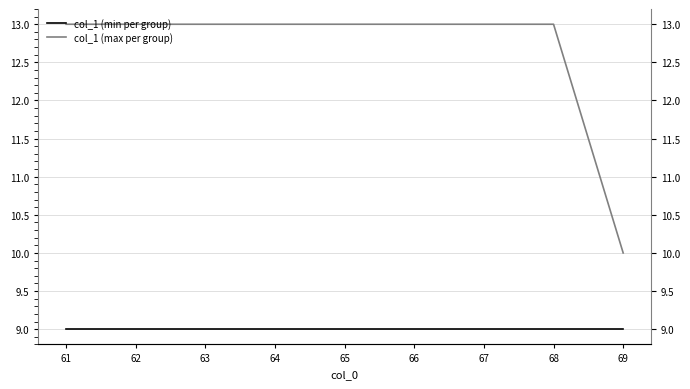

Is this an area chart (filled region under the line)?

No